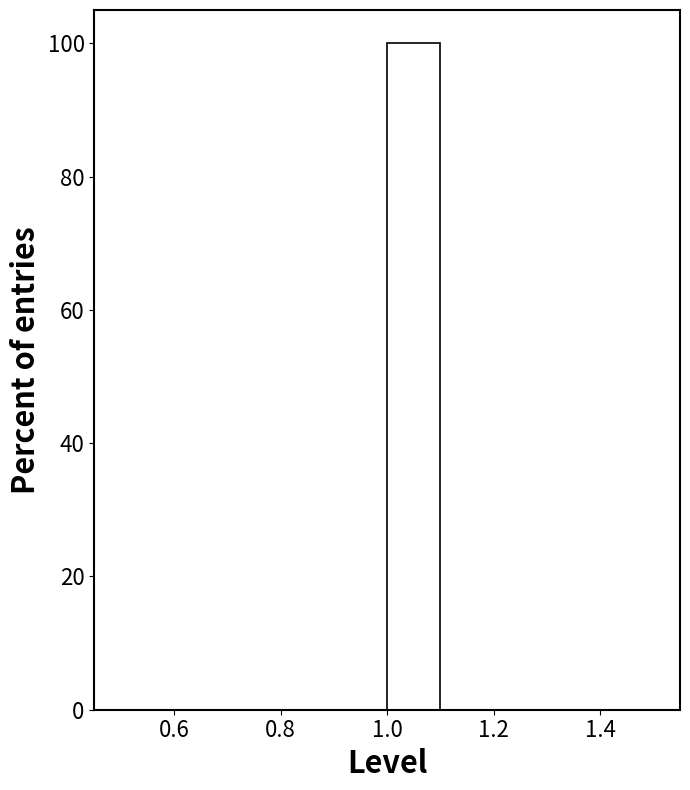

What is the height of the bar covering 1.0 to 1.1 on the x-axis? The values are not printed on the chart, so give them approximately, as read against the axis.

100